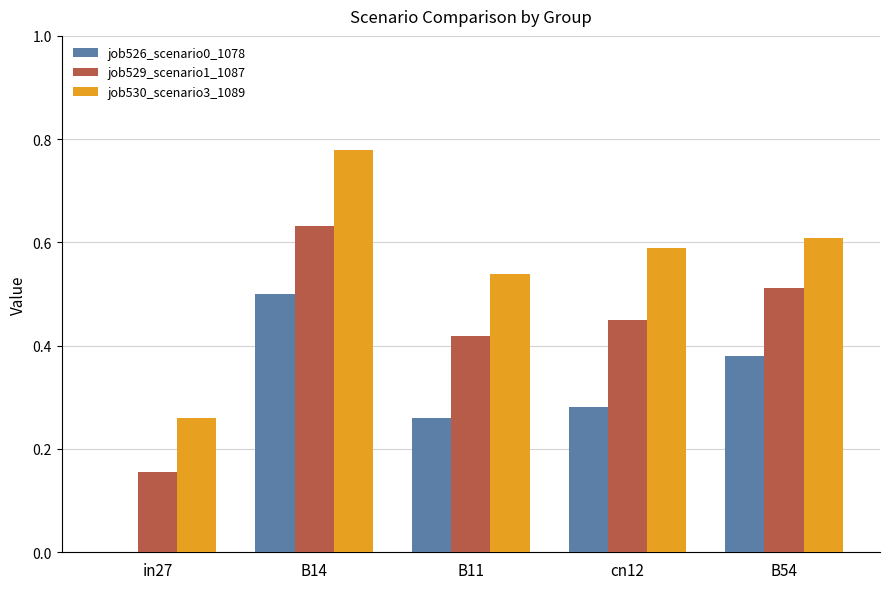

Is it true that job526_scenario0_1078 equals -0.3 at in27?

False